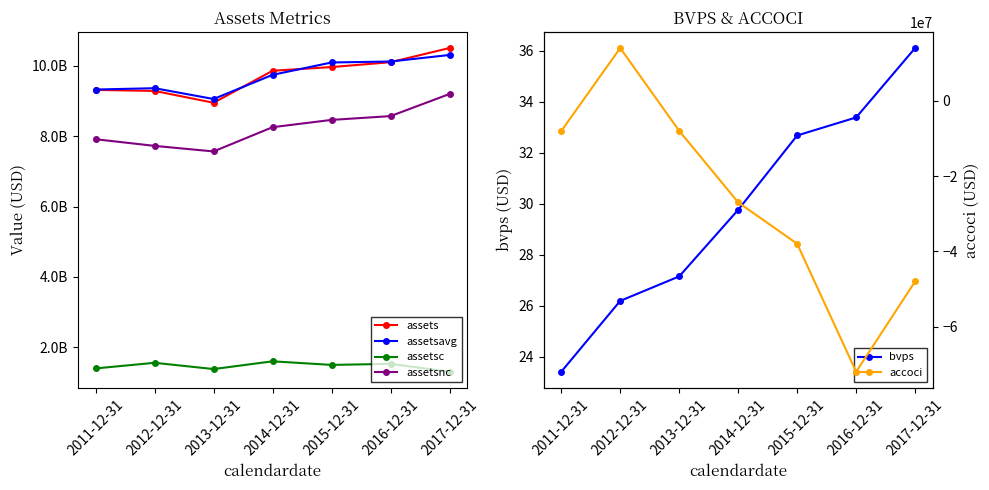

What is the label of the 5th point from the left?

2015-12-31